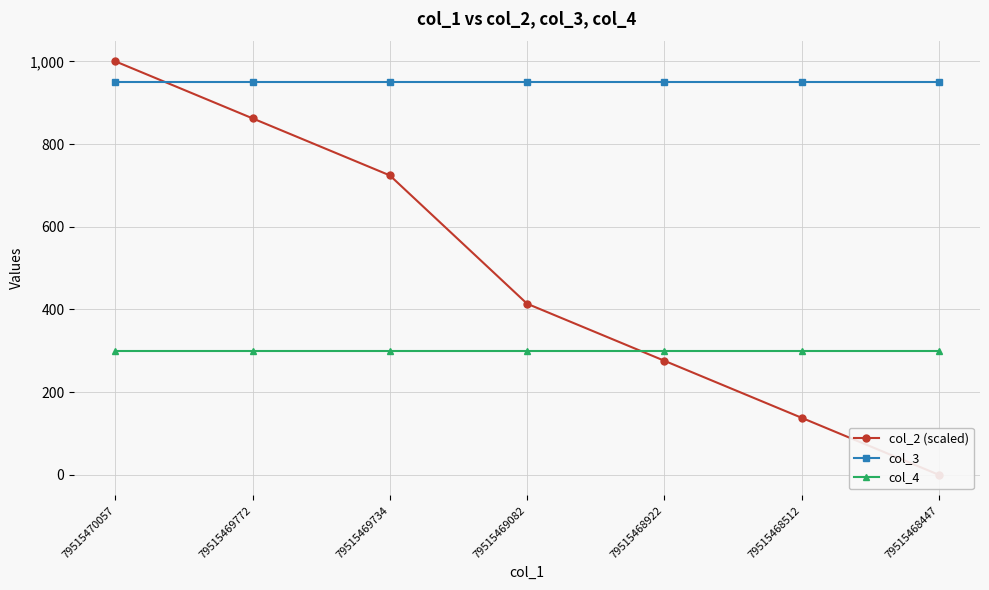

Which category has the highest value in the col_4 series?

79515470057